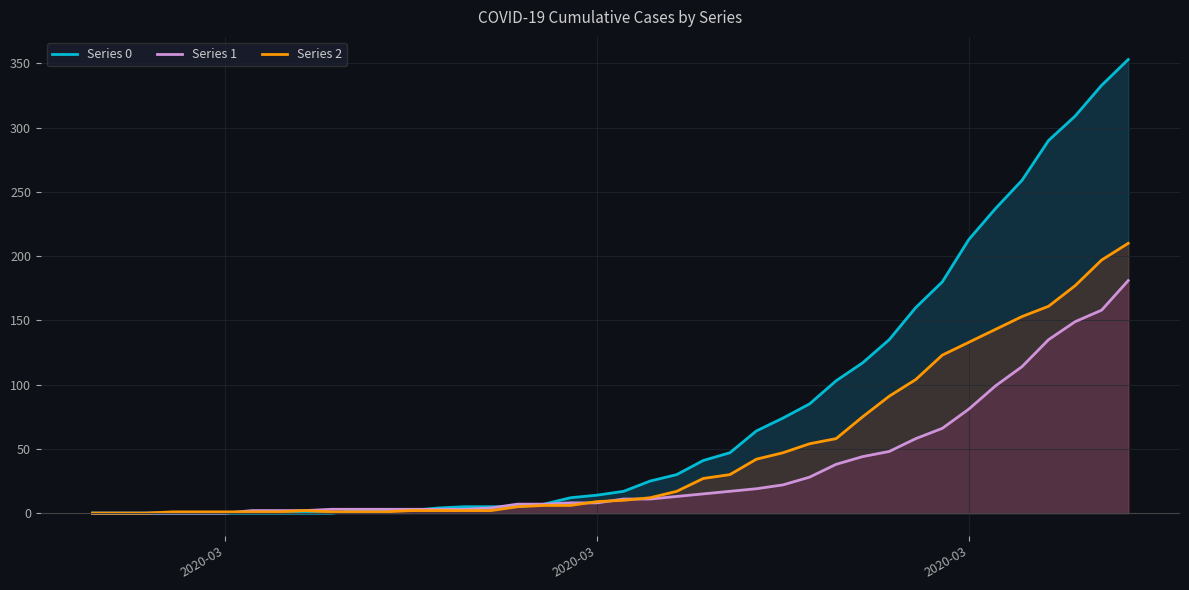

True or false: Series 0 has more than 0 points higher than both neighbors.

False